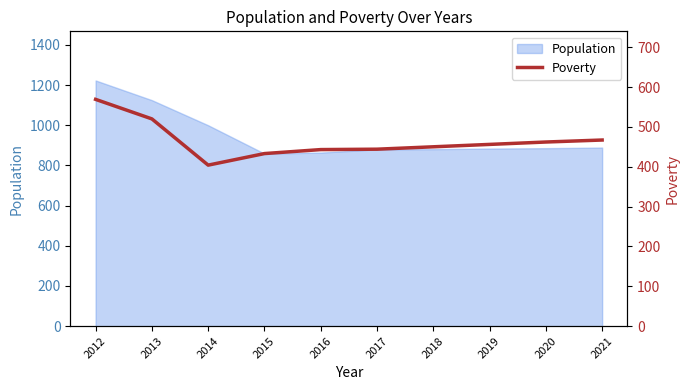

What is the maximum value for Population?

1223